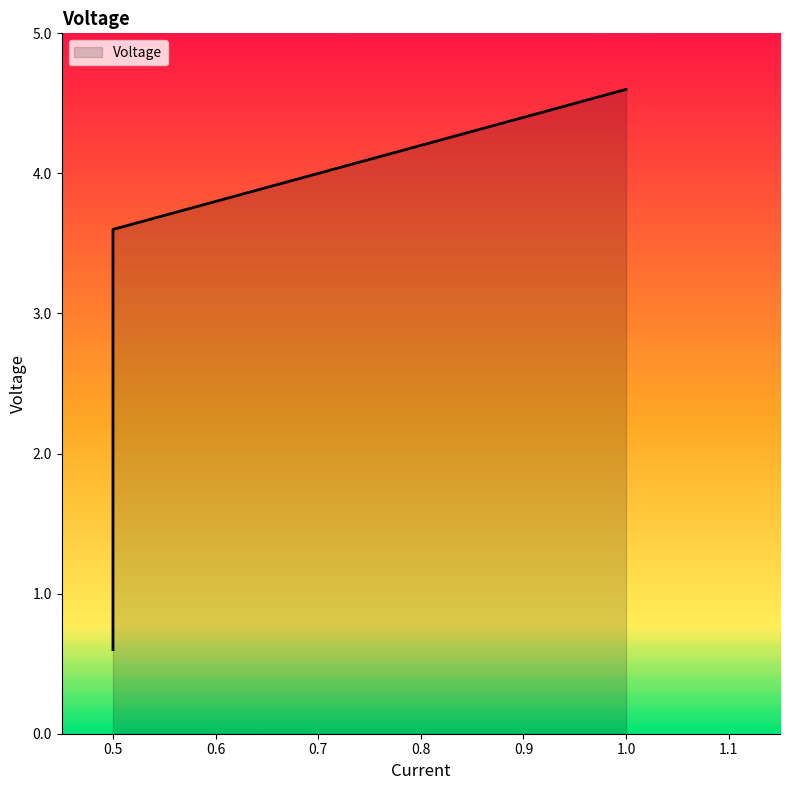

Reading right to left, transcribe all the data shown in this chart.

4.6	4.6	4.6	3.6	2.6	1.6	0.6